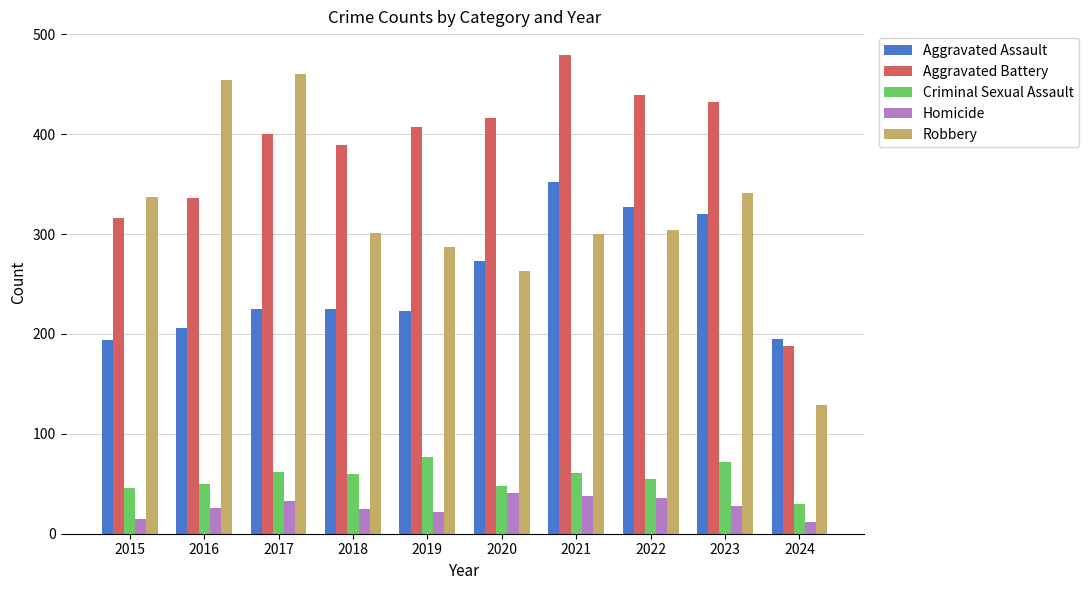

What is the spread (max minus min) of values at 2023?

404